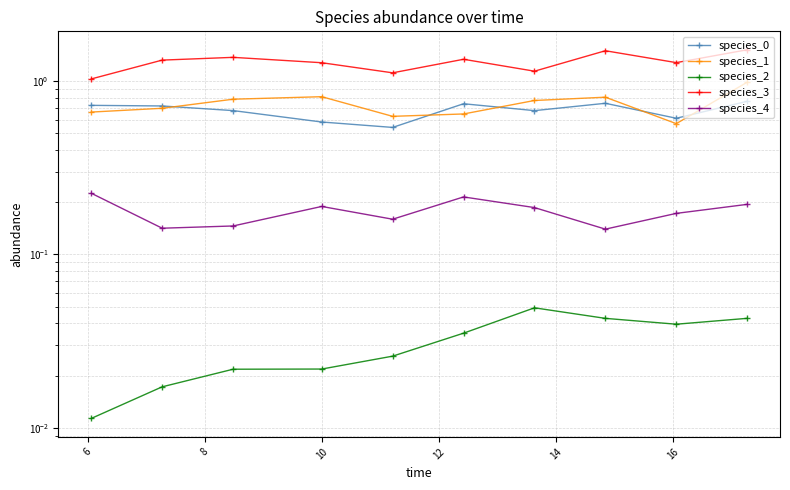

What is the label of the 7th point from the right?

10